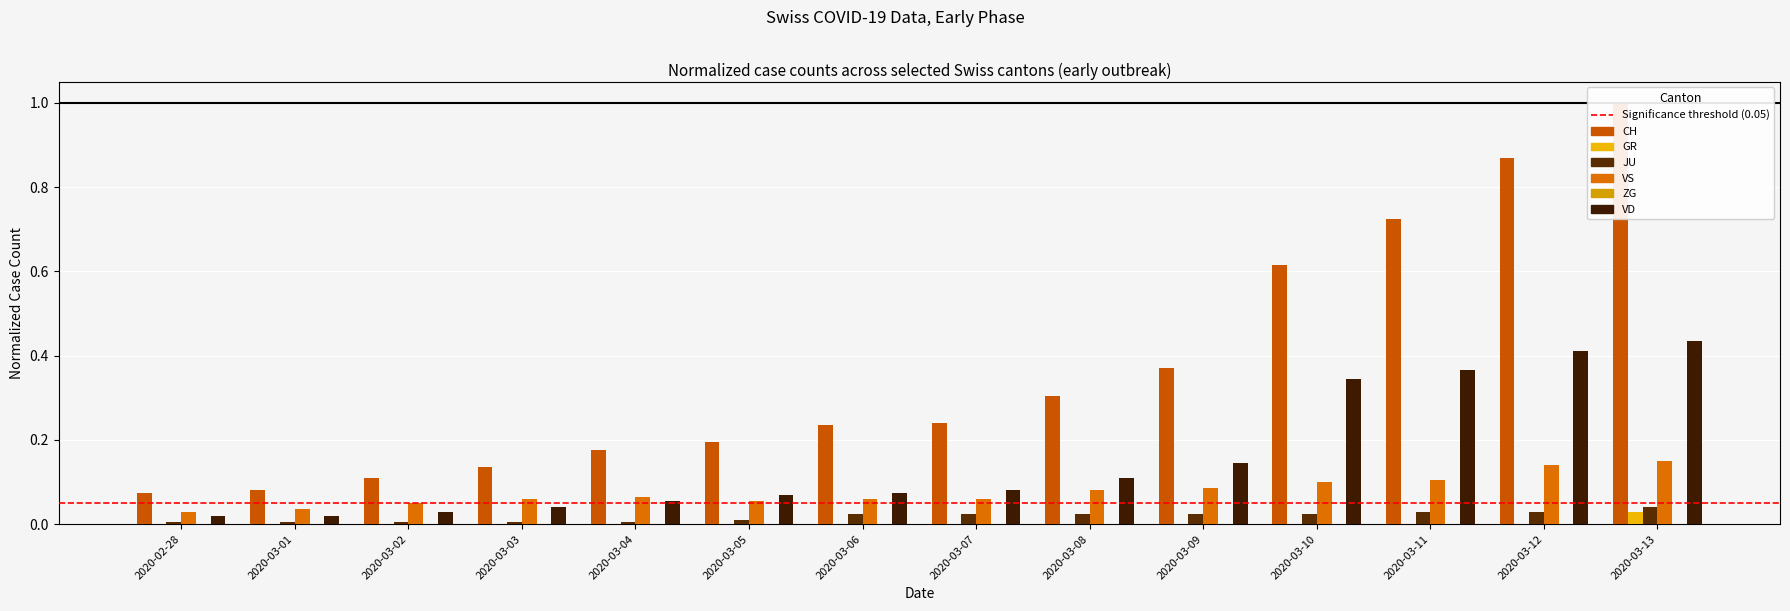

What is the average value of the VD series?

0.2